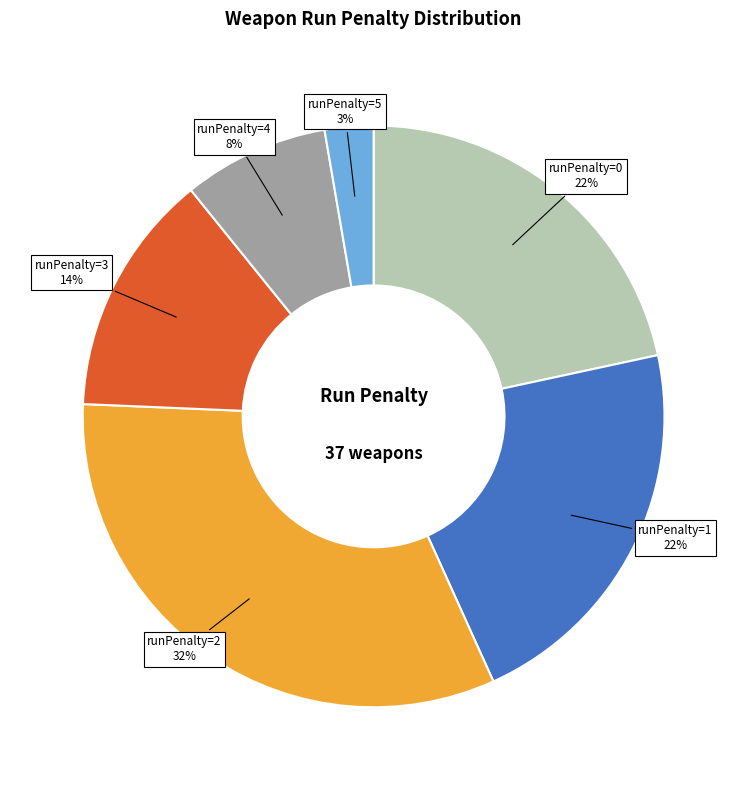

Does any single category account for the majority?

No